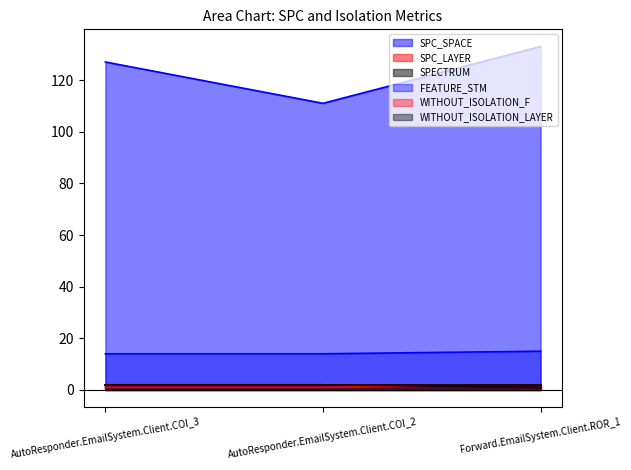

Does the chart display data point markers on the line(s)?

No